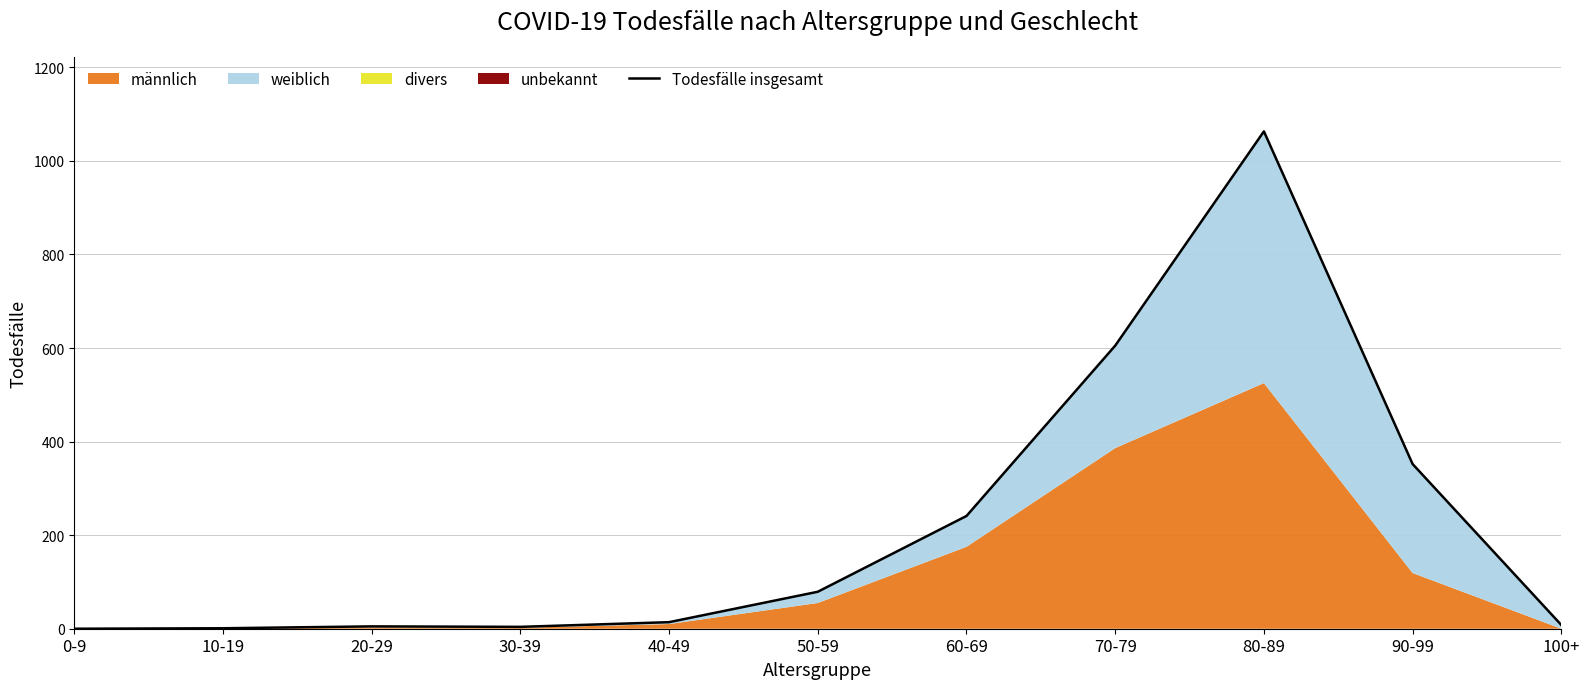

Reading left to right, transcribe all the data shown in this chart.

0	1	5	4	14	79	241	605	1063	352	8